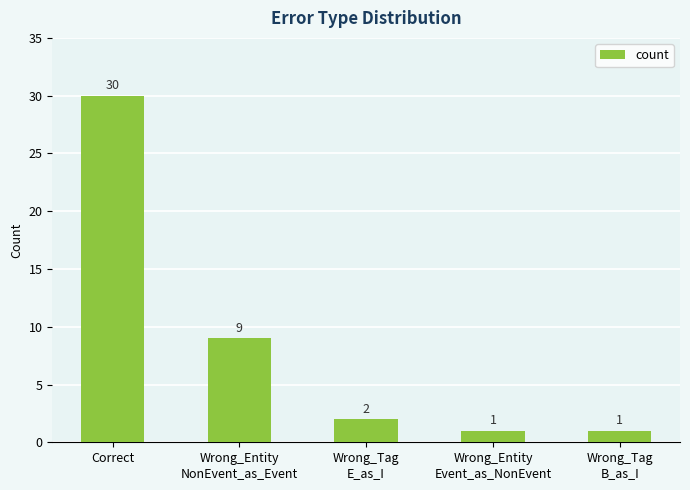

True or false: the data shows 50 at Correct.

False